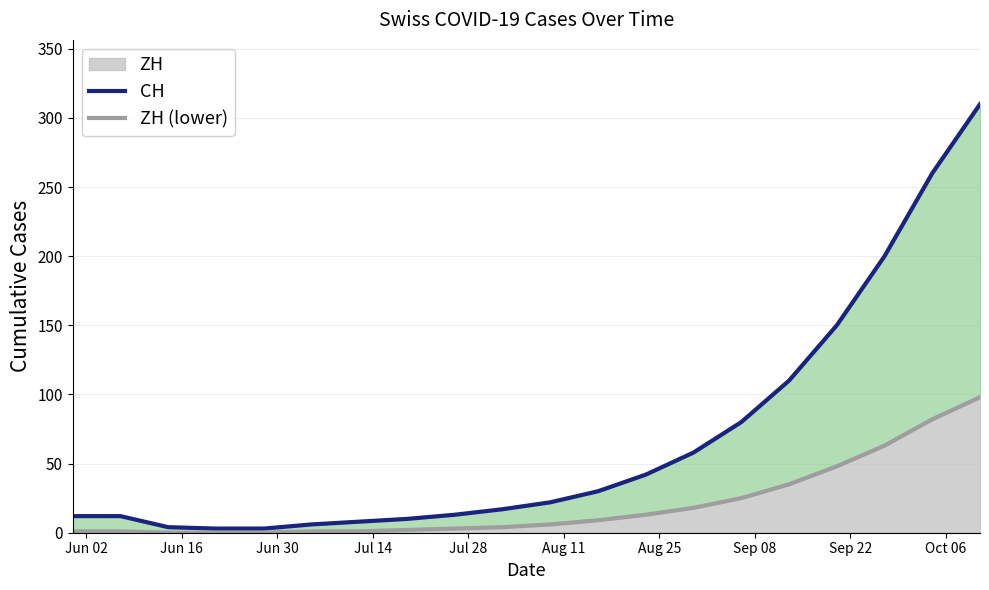

What is the difference between the second highest and minimum values in the ZH (lower) series?

82